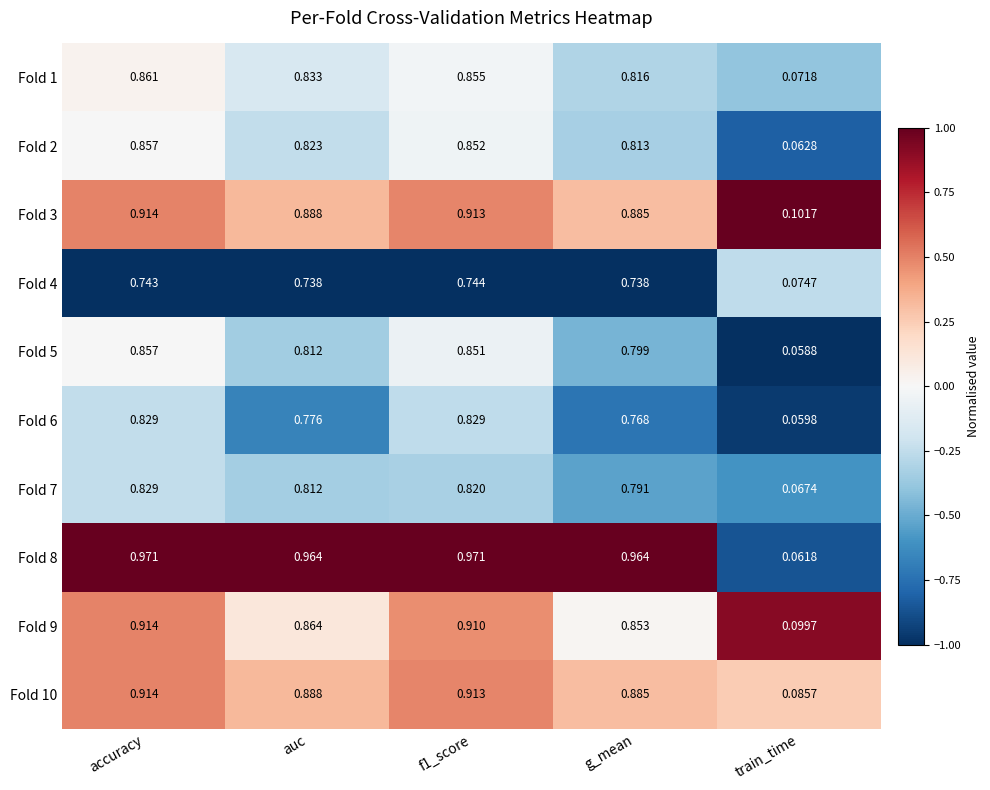

At which category does the chart reach its minimum across all series?

train_time